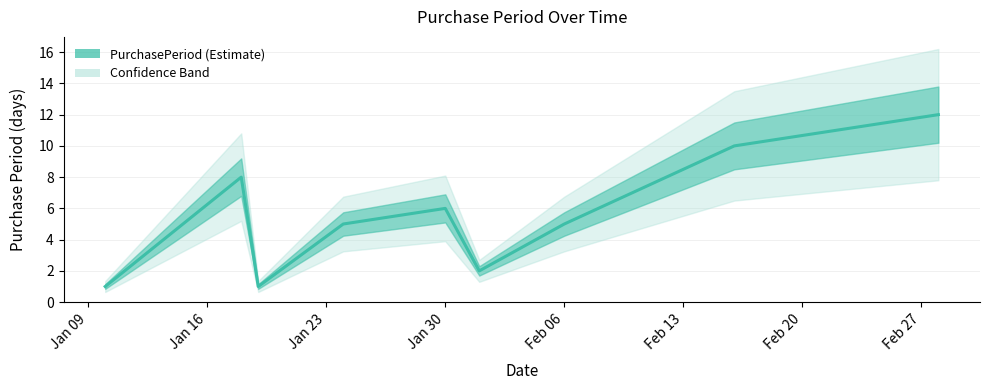

The chart shows a value of 0 at Jan 09. True or false?

False